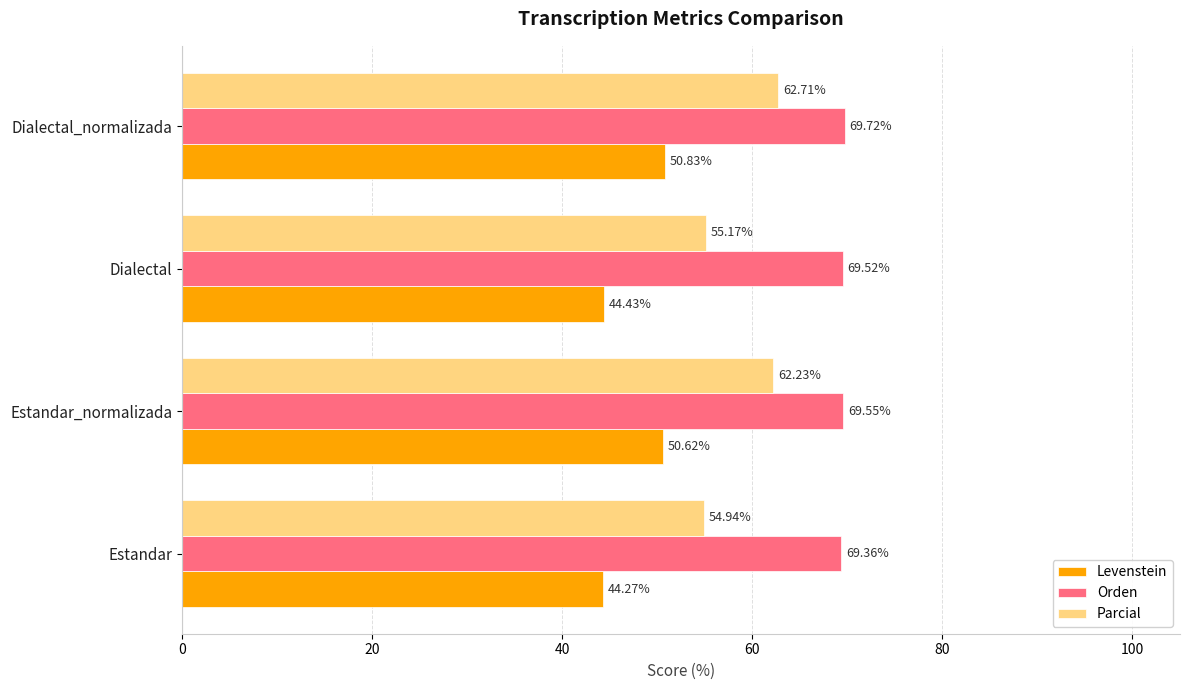

At which label does Parcial reach its minimum?

Estandar